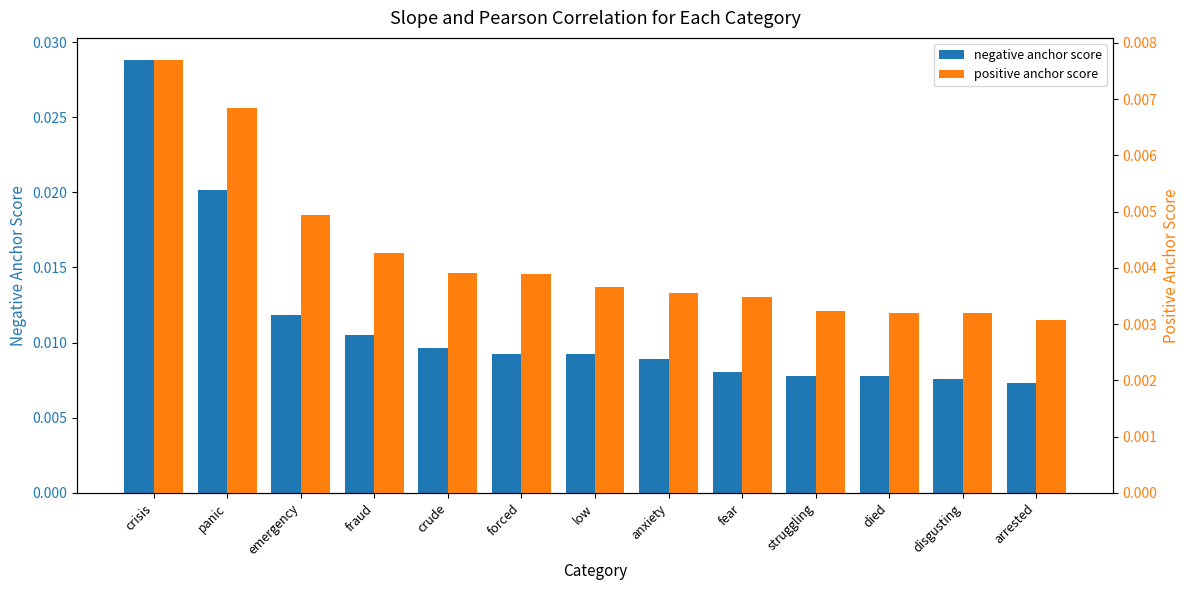

At which category is the sum across all series the highest?

crisis